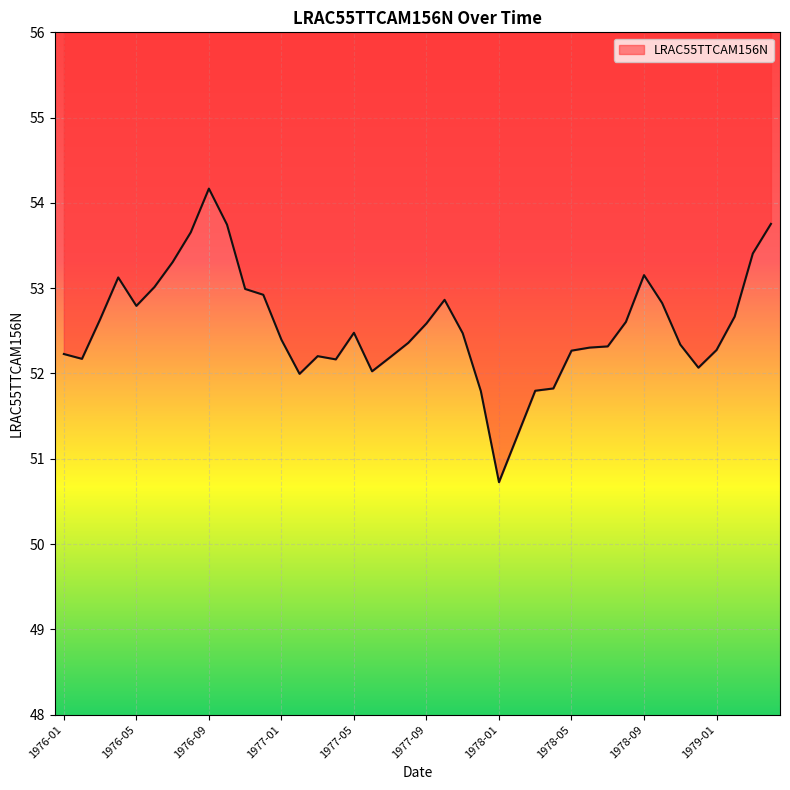

Which category has the highest value across all series?

1976-09